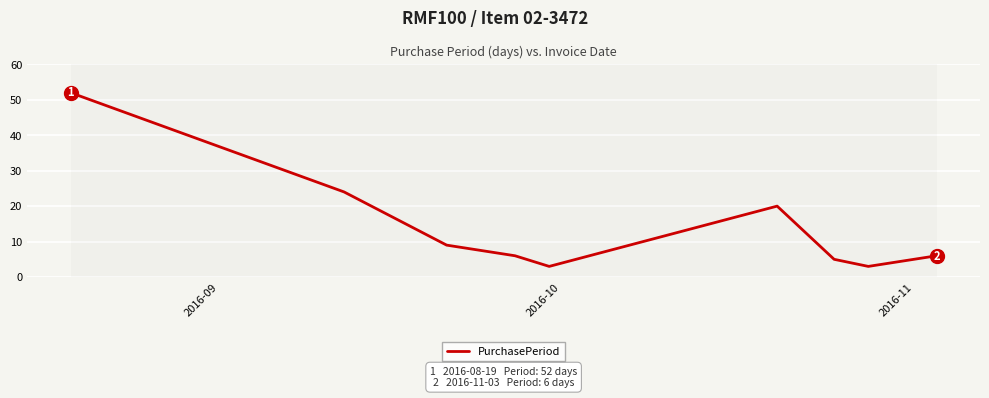

What is the smallest value displayed?

3